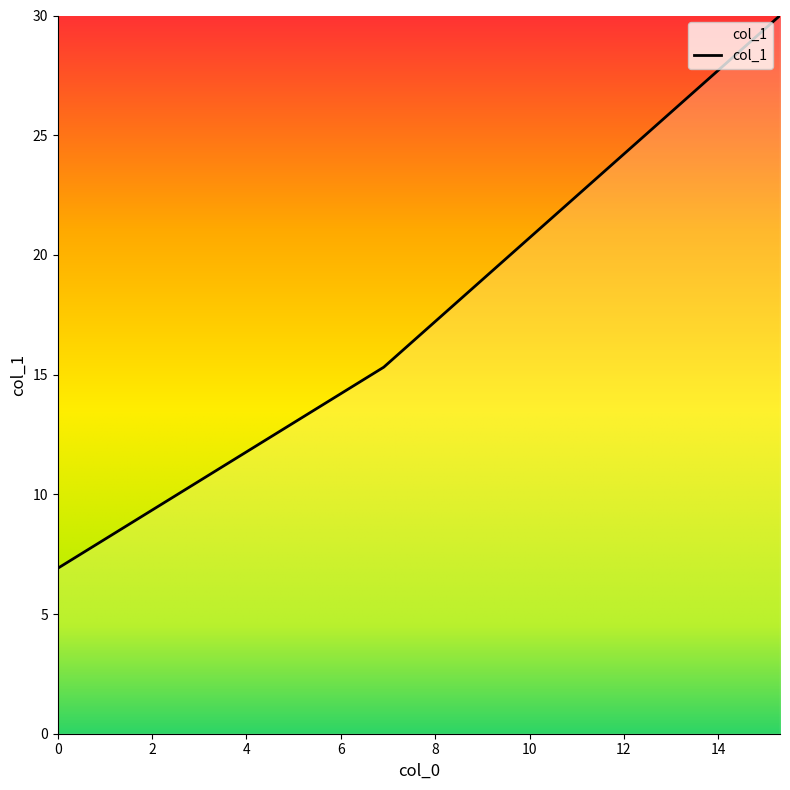

What is the difference between the maximum and minimum values?

23.1